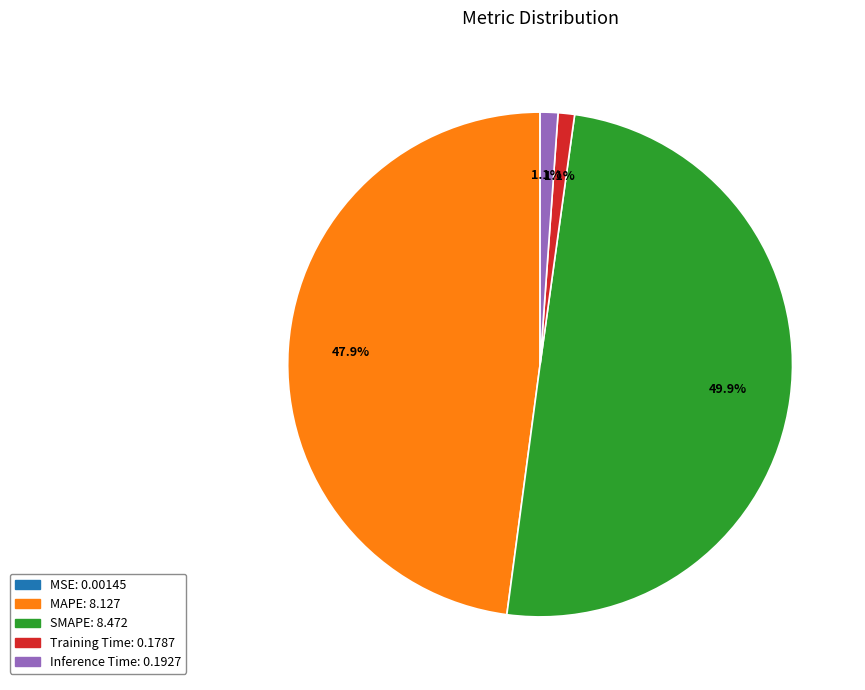

To the nearest percent, what is the combined percentage of Inference Time and MAPE?

49%